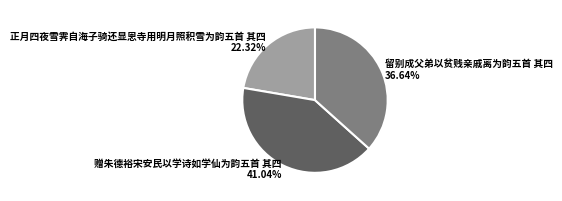

Between 正月四夜雪霁自海子骑还显恩寺用明月照积雪为韵五首 其四 and 赠朱德裕宋安民以学诗如学仙为韵五首 其四, which is larger?

赠朱德裕宋安民以学诗如学仙为韵五首 其四